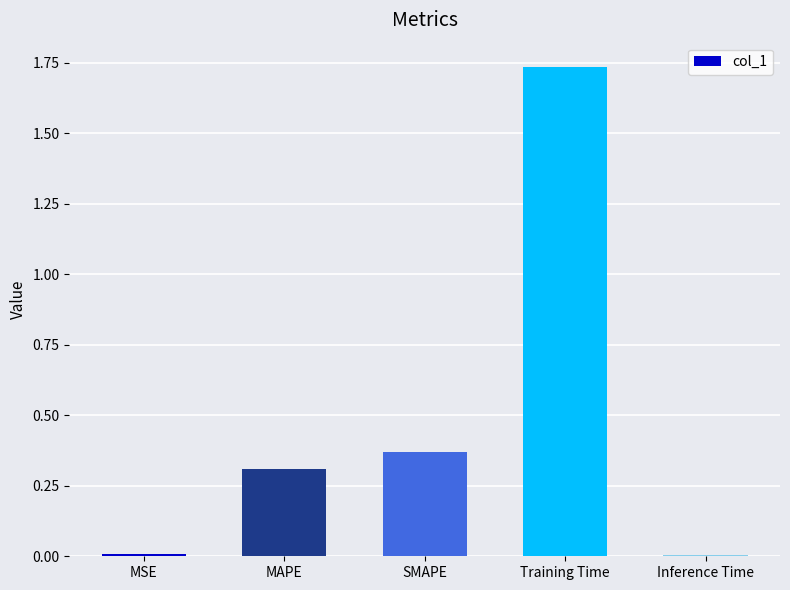

What is the average value?

0.5